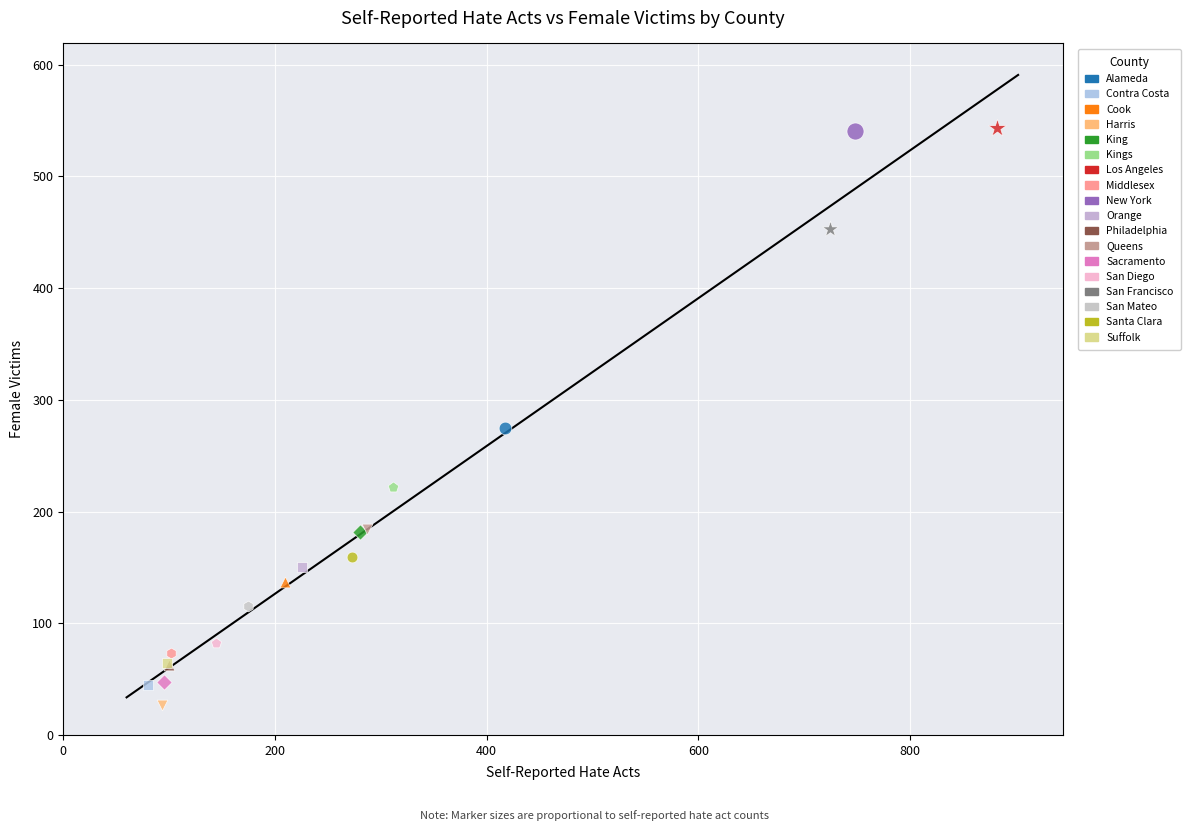

What are all the series names shown in the legend?

Alameda, Contra Costa, Cook, Harris, King, Kings, Los Angeles, Middlesex, New York, Orange, Philadelphia, Queens, Sacramento, San Diego, San Francisco, San Mateo, Santa Clara, Suffolk